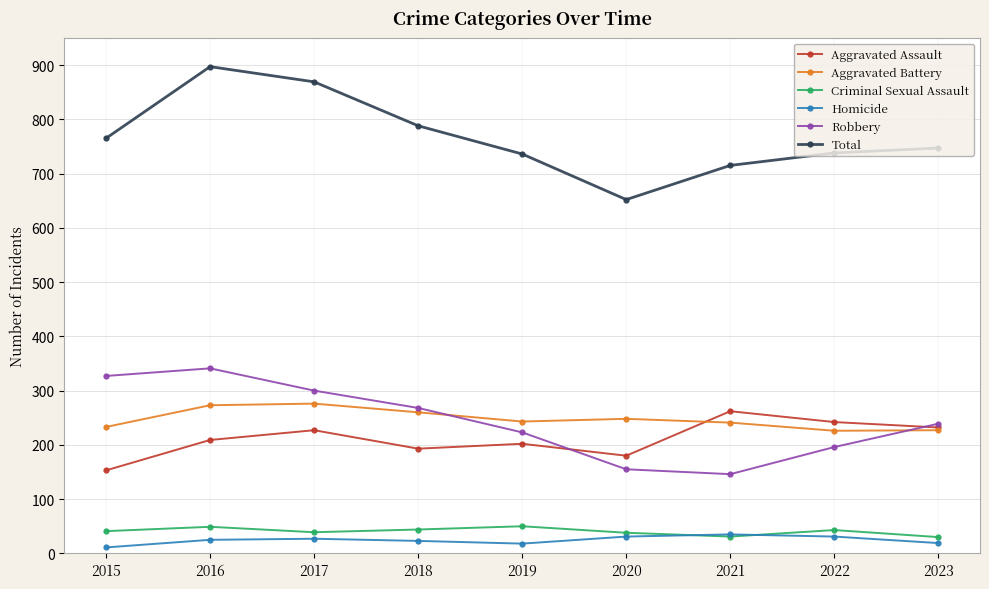

What is the greatest value displayed?

897